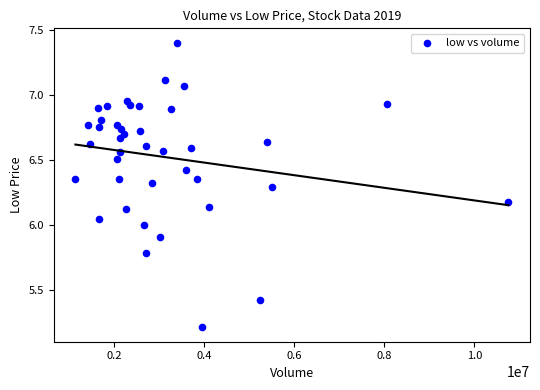

What is the range of Y values (max minus min)?

2.2